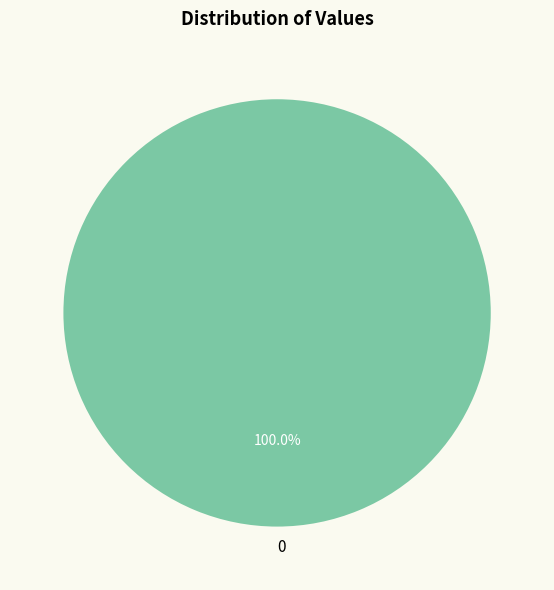

Is there a majority slice in this chart?

Yes